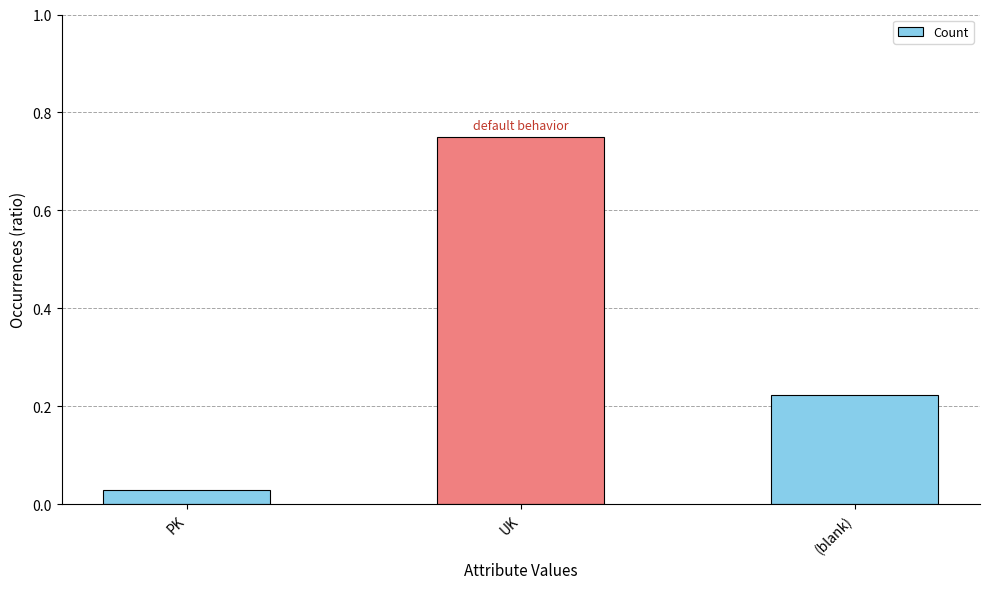

List the labels in order of value, smallest first.

PK, (blank), UK